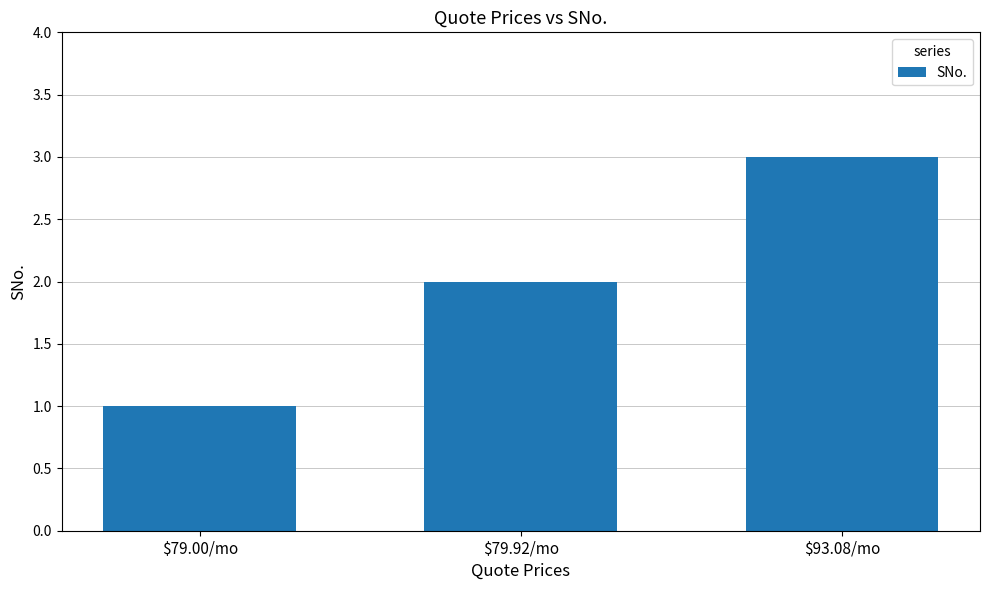

Reading left to right, list all the values displayed in this chart.

$79.00/mo=1	$79.92/mo=2	$93.08/mo=3